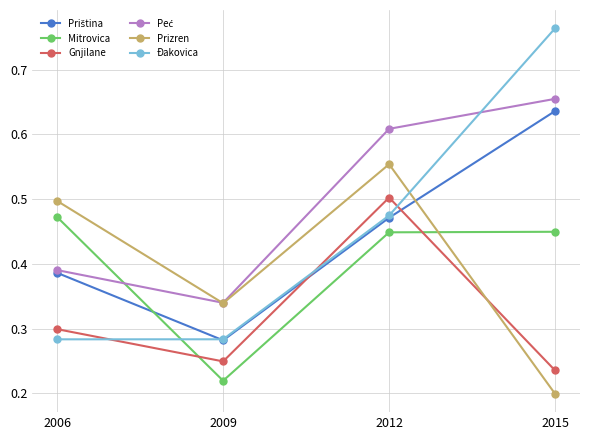

What is the total value across all series at 2009?

1.7